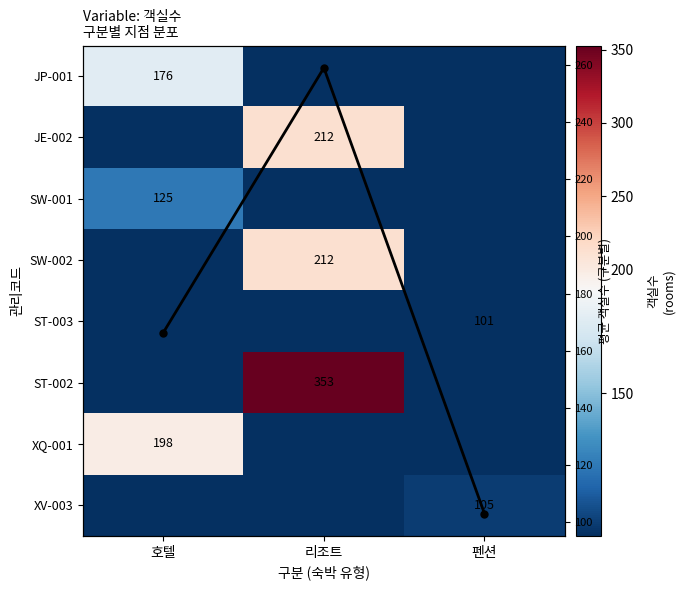

True or false: JE-002 has a value of 212.0 at 리조트.

True